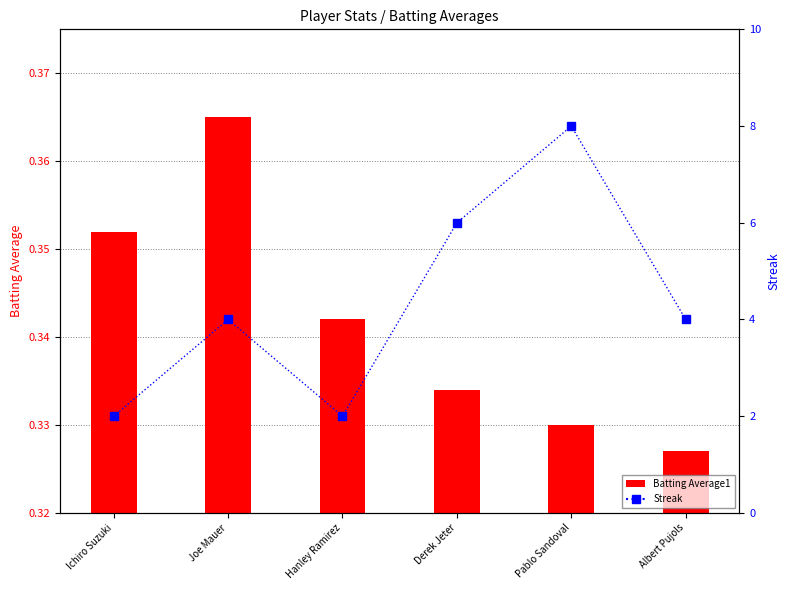

The Batting Average1 series shows 0.3 at Hanley Ramirez. True or false?

True